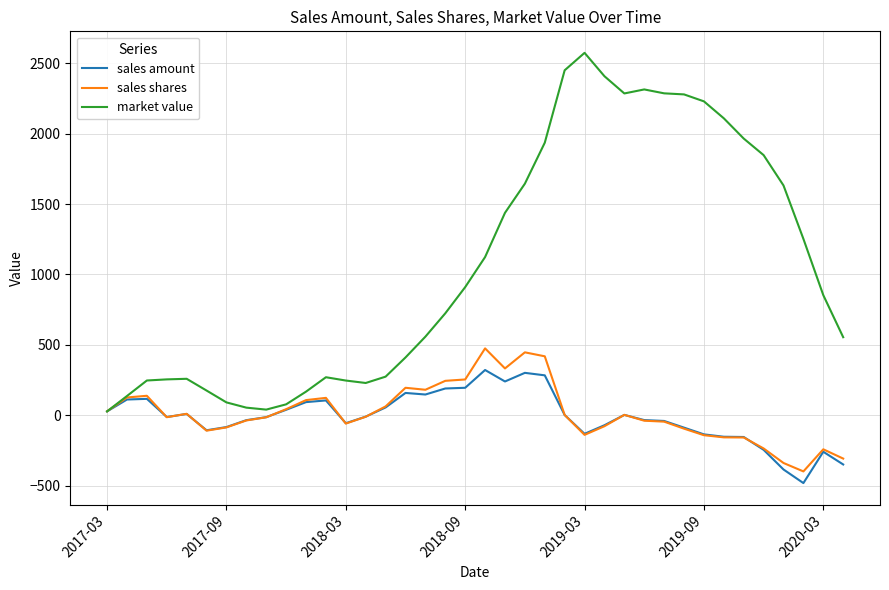

What is the smallest value displayed?

-481.5